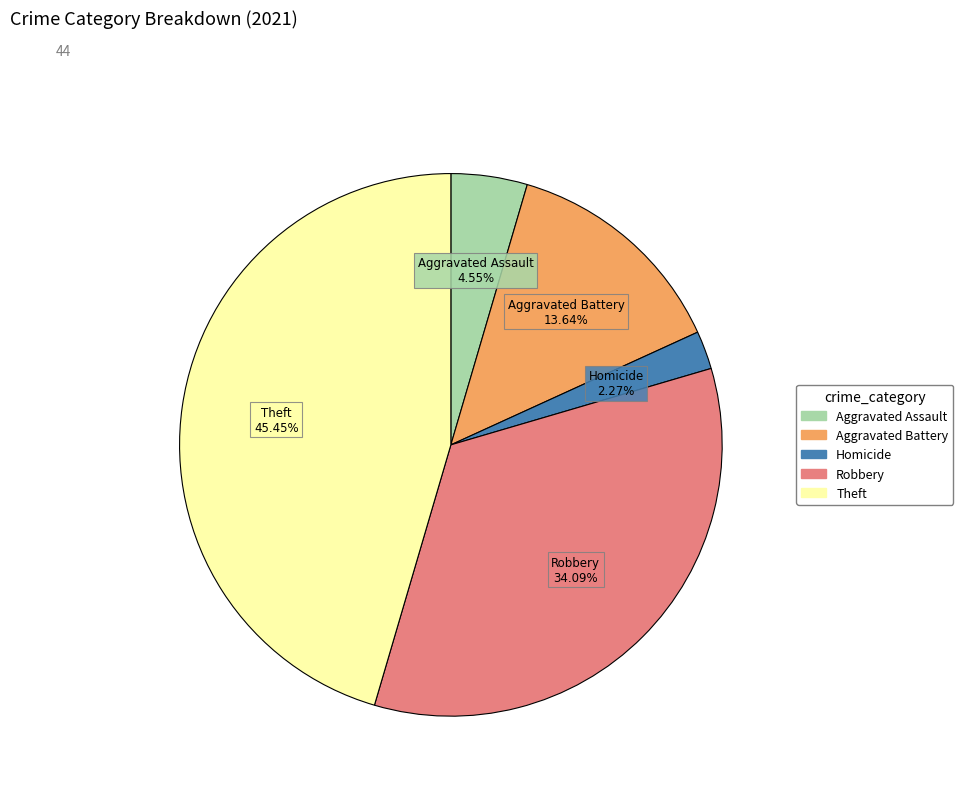

Is there any slice that represents more than half of the pie?

No